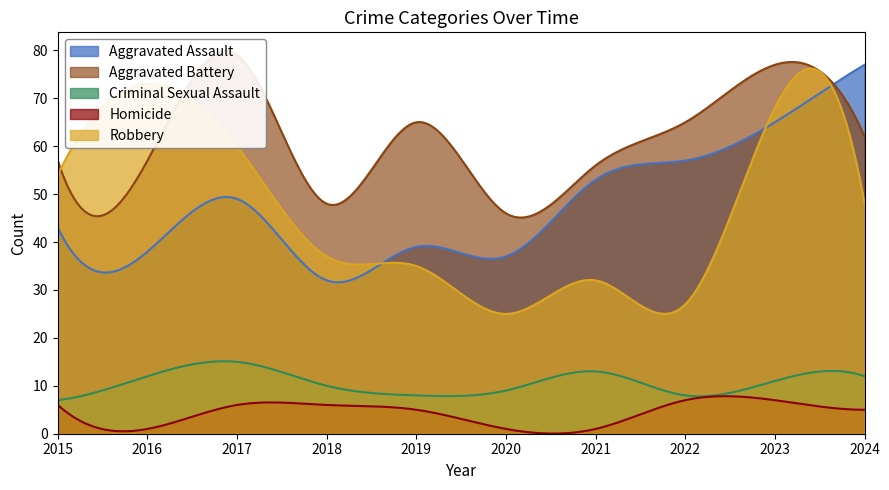

What is the value of the Criminal Sexual Assault point at the 7th from the left?

13